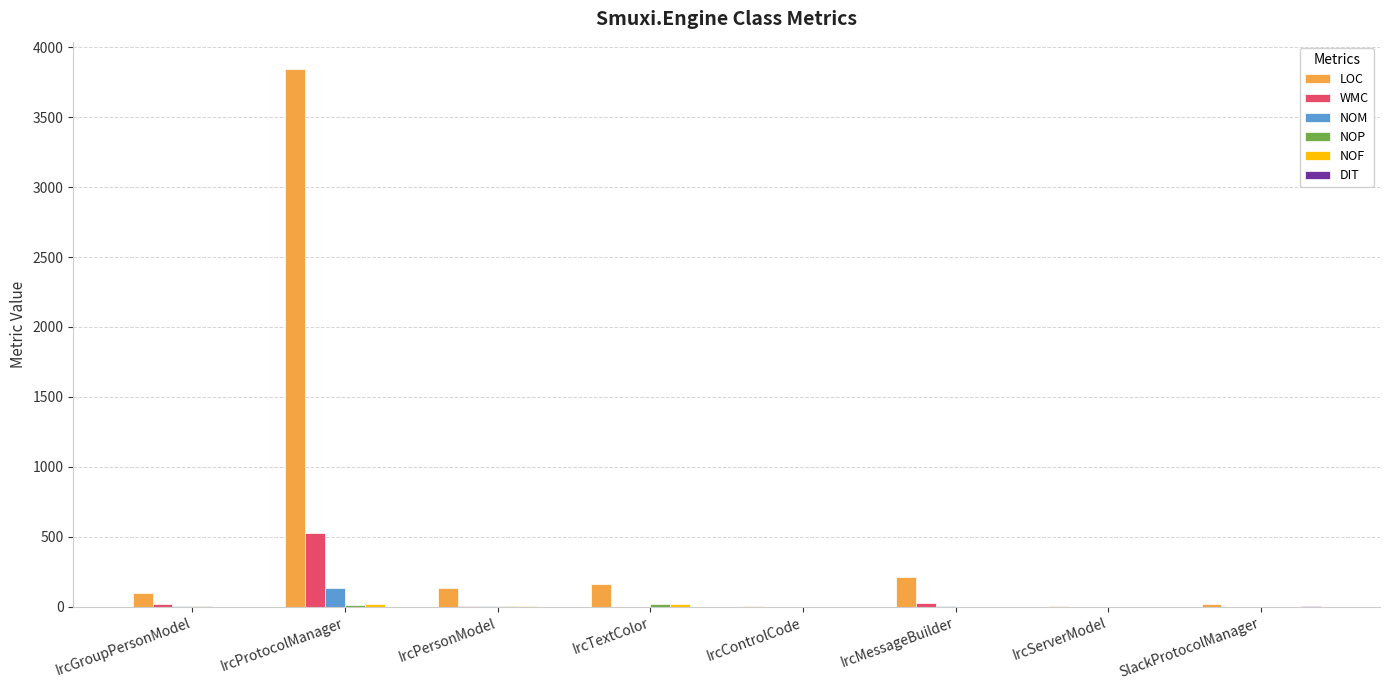

What is the sum of all LOC values?

4489